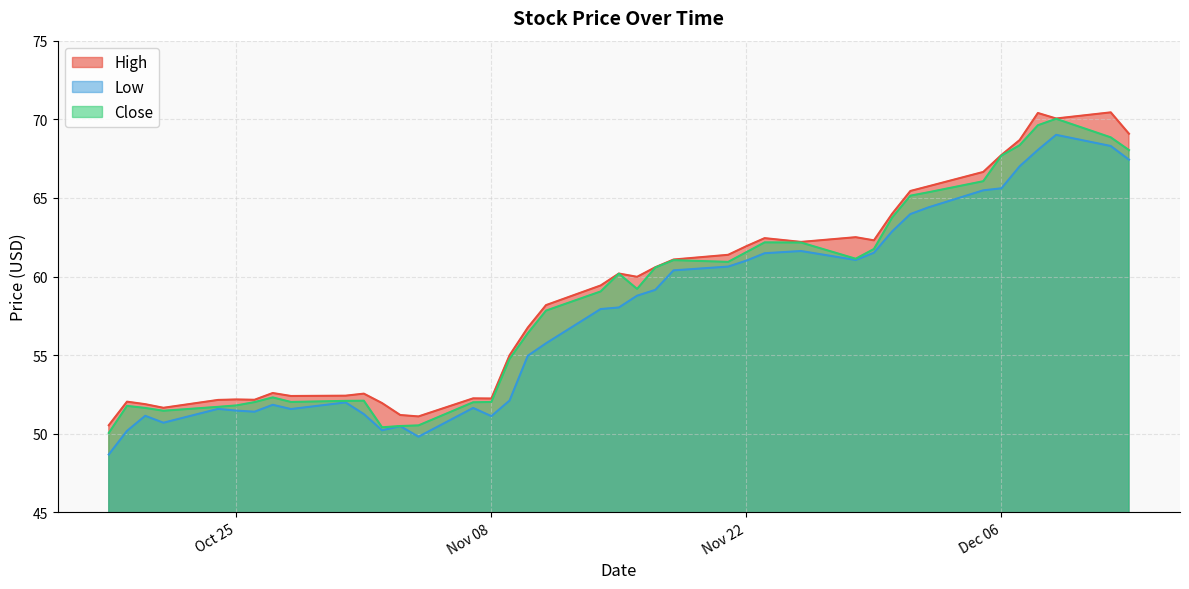

What is the sum of the Close values at 2016-11-03 and 2016-11-02?

100.9